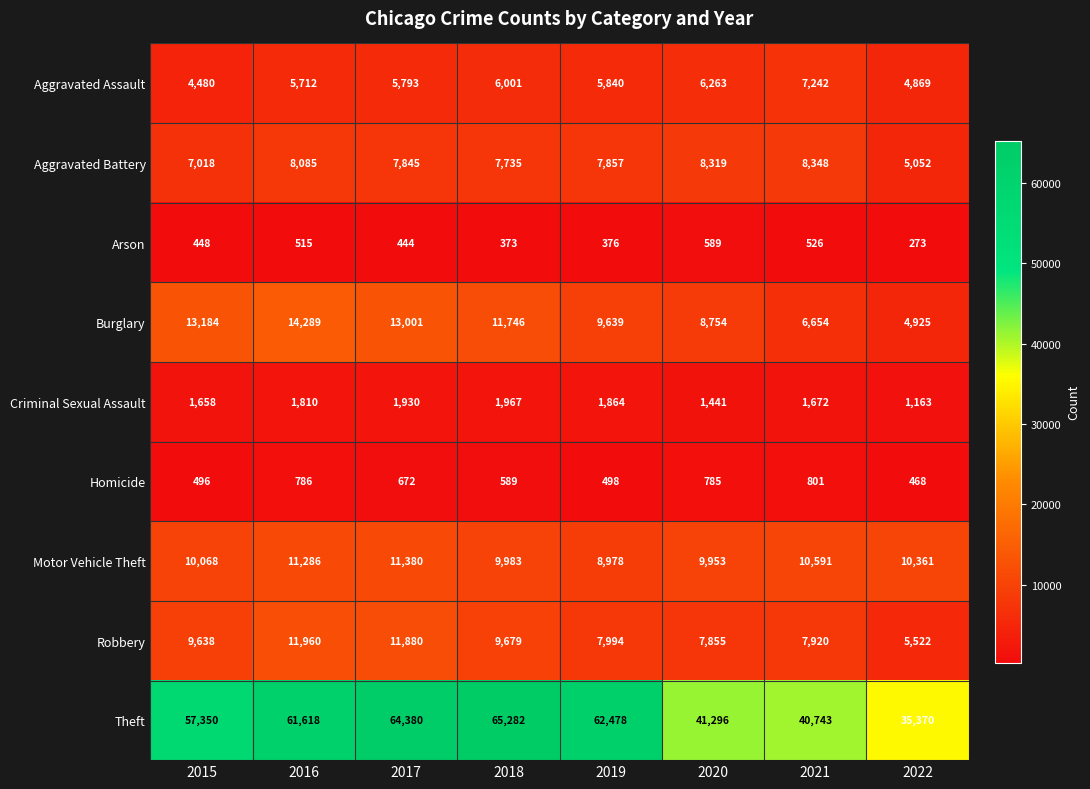

What is the average value of the Aggravated Assault series?

5775